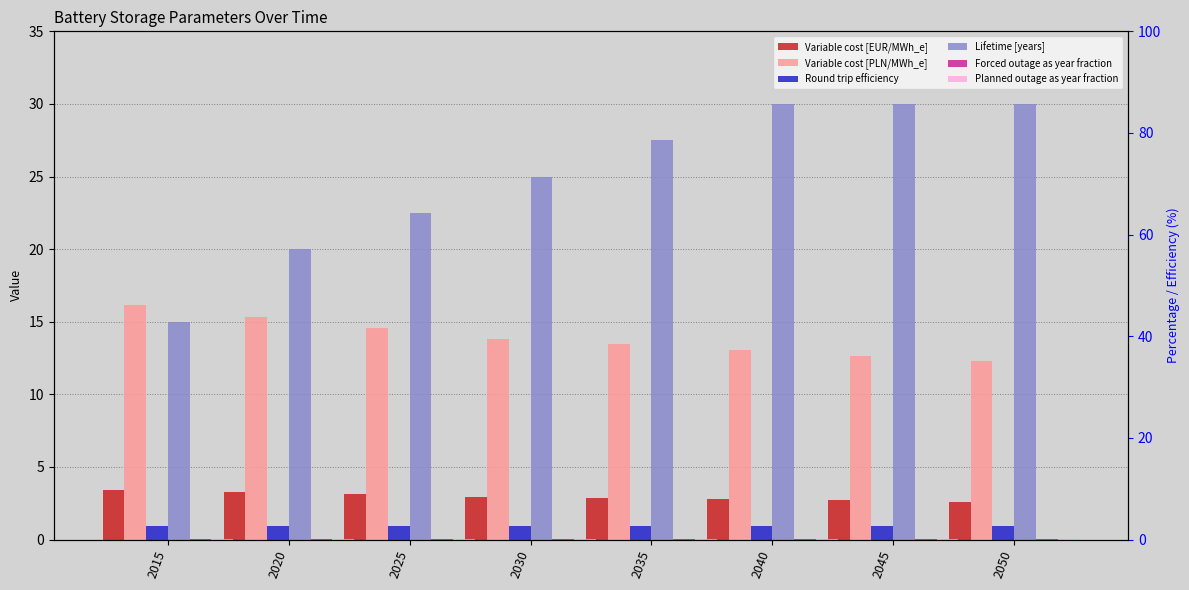

Count the Round trip efficiency values in the range 0 to 1.

8